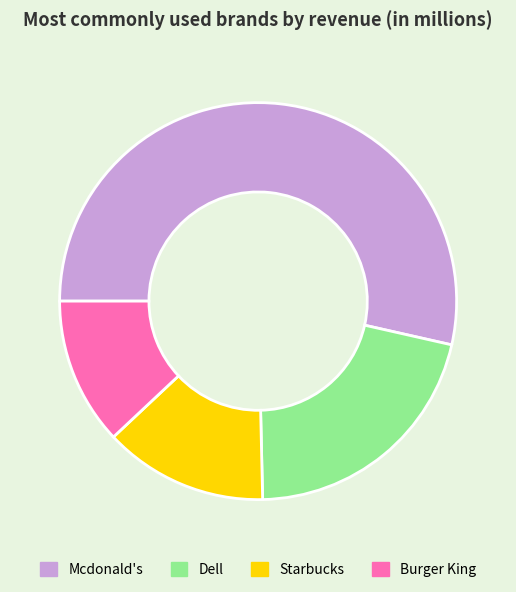

Approximately how many times larger is the value at Burger King compared to Mcdonald's?

0.2